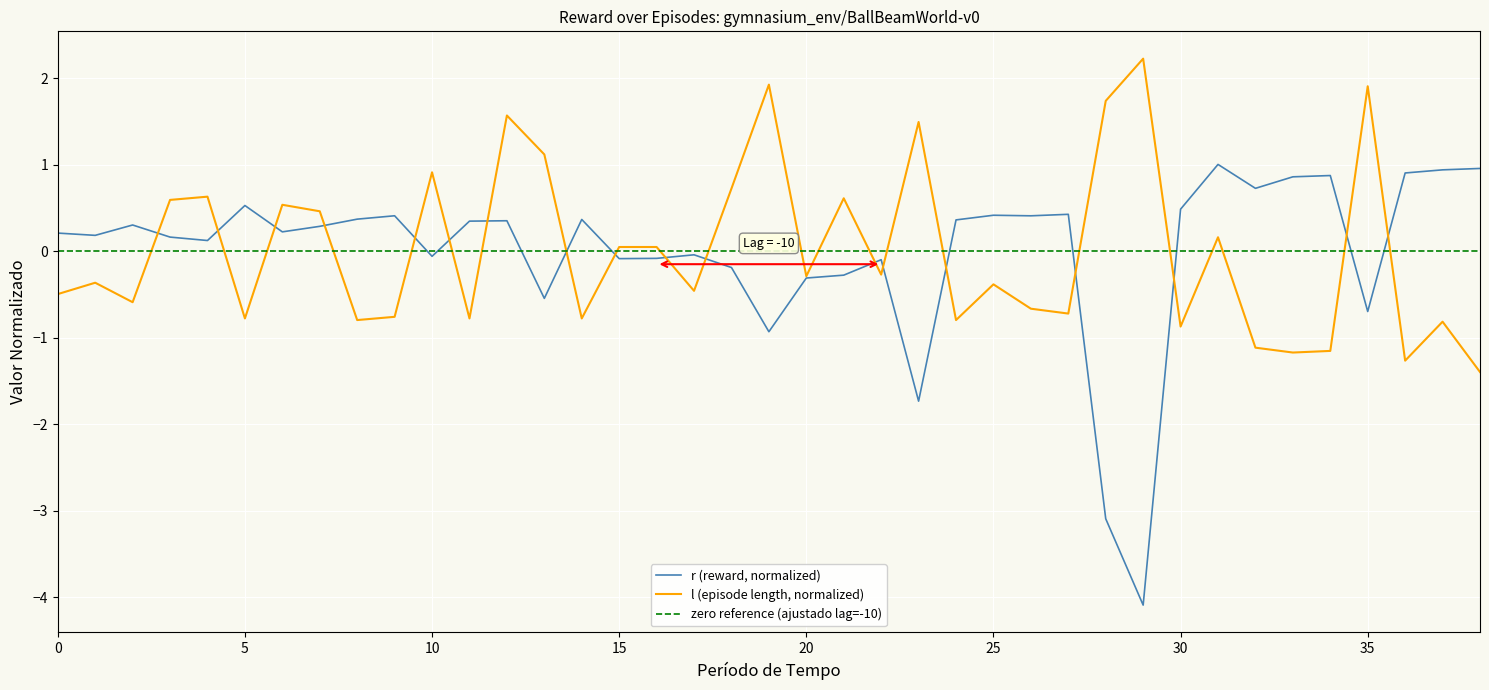

Which category has the lowest value in the l series?

38